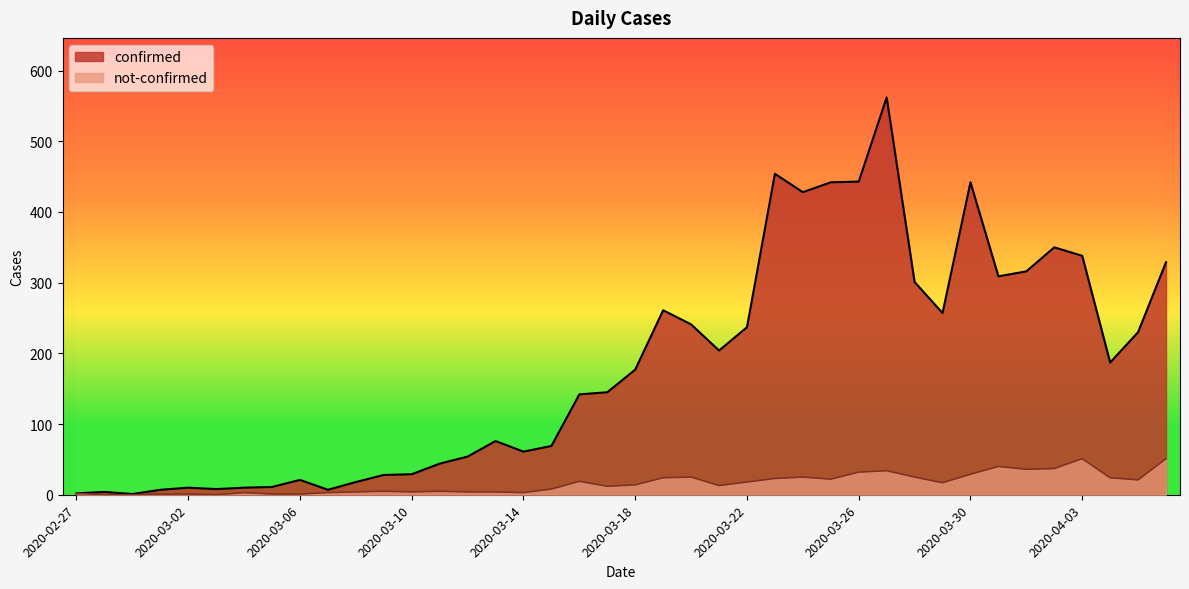

Reading left to right, list all the values displayed in this chart.

confirmed: 2020-02-27=2	2020-02-28=4	2020-02-29=1	2020-03-01=7	2020-03-02=10	2020-03-03=8	2020-03-04=10	2020-03-05=11	2020-03-06=21	2020-03-07=7	2020-03-08=18	2020-03-09=28	2020-03-10=29	2020-03-11=44	2020-03-12=54	2020-03-13=76	2020-03-14=61	2020-03-15=69	2020-03-16=142	2020-03-17=145	2020-03-18=177	2020-03-19=261	2020-03-20=241	2020-03-21=204	2020-03-22=237	2020-03-23=454	2020-03-24=428	2020-03-25=442	2020-03-26=443	2020-03-27=562	2020-03-28=301	2020-03-29=257	2020-03-30=442	2020-03-31=309	2020-04-01=316	2020-04-02=350	2020-04-03=338	2020-04-04=187	2020-04-05=230	2020-04-06=329
not-confirmed: 2020-02-27=2	2020-02-28=0	2020-02-29=0	2020-03-01=1	2020-03-02=1	2020-03-03=0	2020-03-04=3	2020-03-05=1	2020-03-06=1	2020-03-07=3	2020-03-08=4	2020-03-09=5	2020-03-10=4	2020-03-11=5	2020-03-12=4	2020-03-13=4	2020-03-14=3	2020-03-15=8	2020-03-16=19	2020-03-17=12	2020-03-18=14	2020-03-19=24	2020-03-20=25	2020-03-21=13	2020-03-22=18	2020-03-23=23	2020-03-24=25	2020-03-25=22	2020-03-26=32	2020-03-27=34	2020-03-28=25	2020-03-29=17	2020-03-30=29	2020-03-31=40	2020-04-01=36	2020-04-02=37	2020-04-03=51	2020-04-04=24	2020-04-05=21	2020-04-06=51